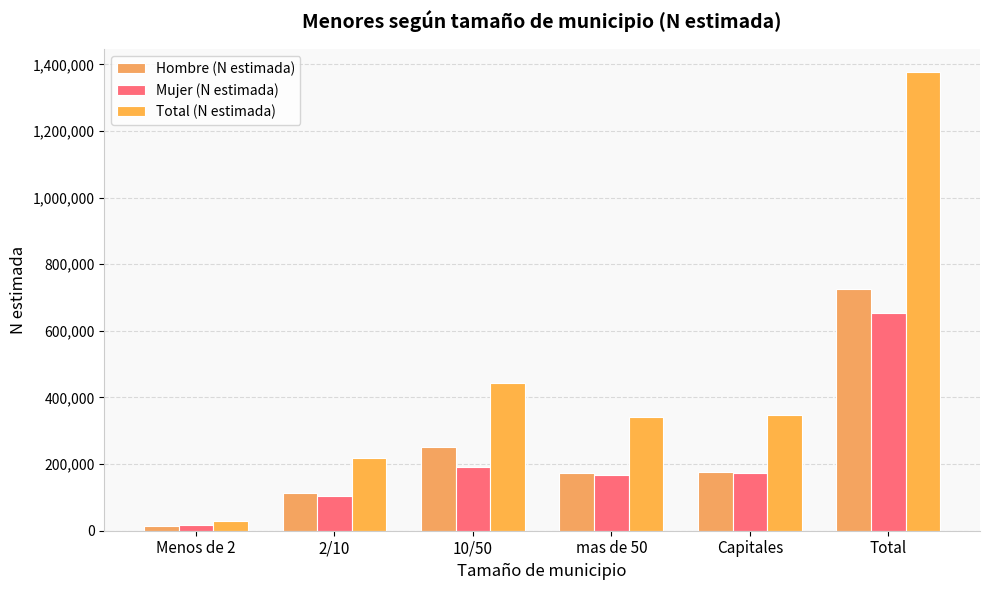

How many values in the Hombre (N estimada) series are below 175016?

3